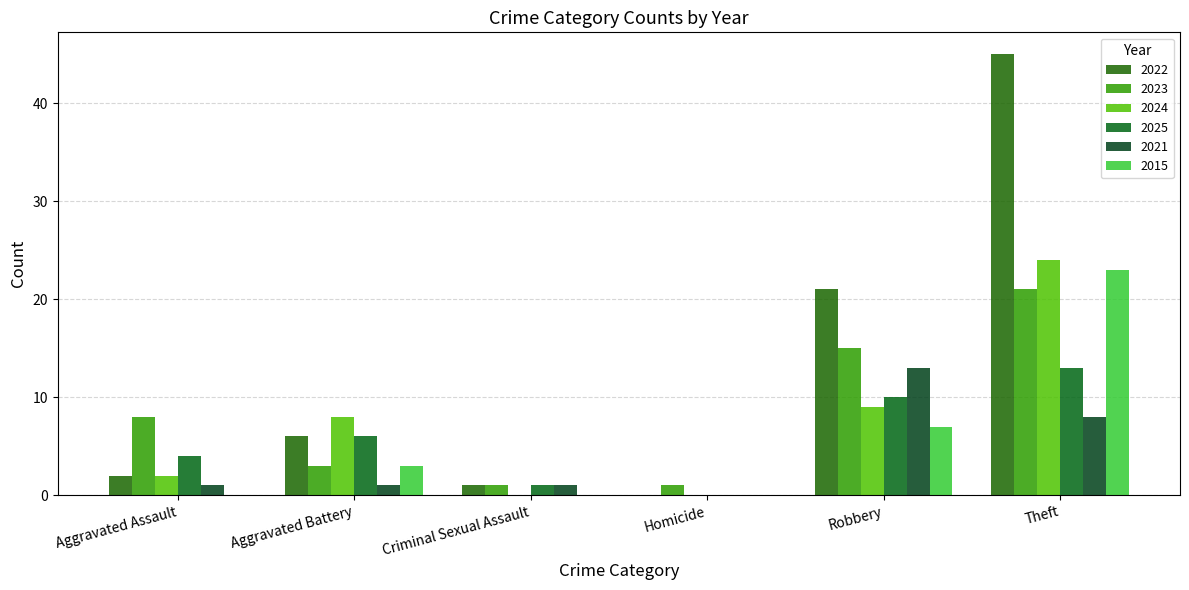

True or false: 2025 has a value of 6 at Aggravated Battery.

True